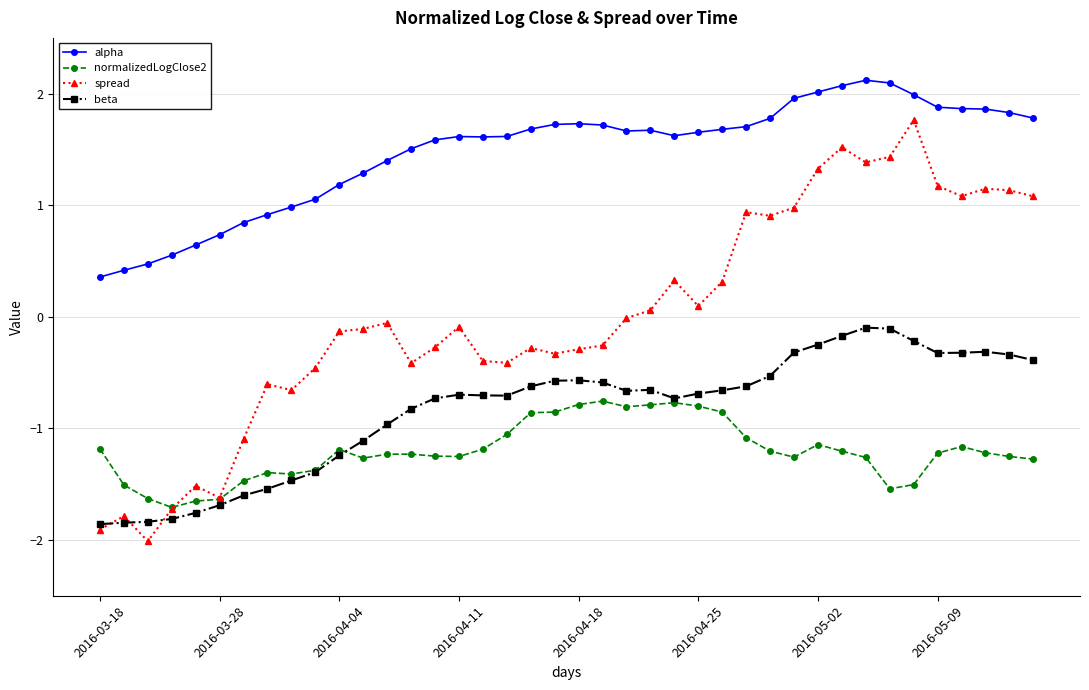

True or false: alpha and normalizedLogClose2 cross at least once.

False